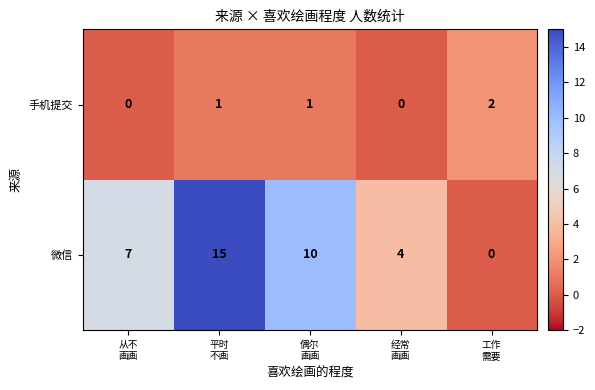

Which series changed the most between 经常
画画 and 工作
需要?

微信